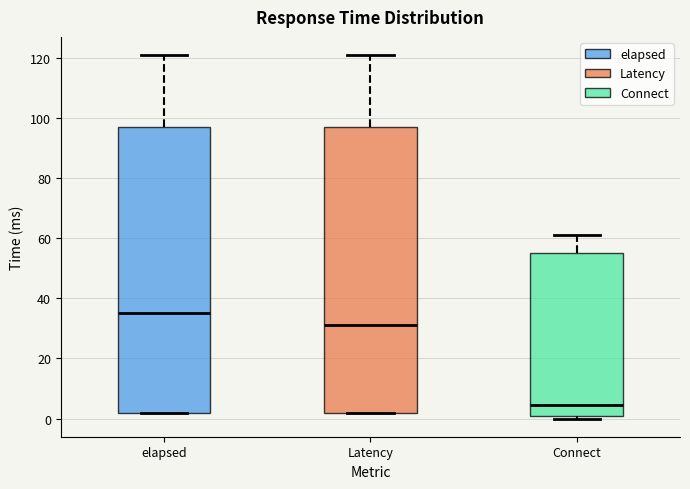

Reading left to right, read every box against the y-axis: the position of its median line, the range the box covers, and the ends of its whiskers. The values are not printed on the chart, so give them approximately, as read against the axis.

elapsed: median 36, box 2 to 98, whiskers 2 to 122
Latency: median 32, box 2 to 98, whiskers 2 to 122
Connect: median 4, box 2 to 56, whiskers 0 to 62